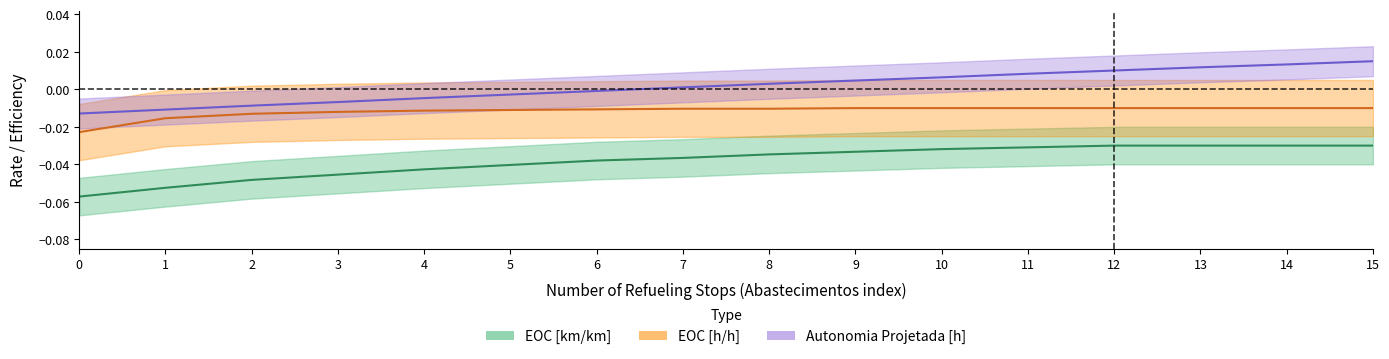

List the series in order of their peak value, highest first.

Autonomia Projetada [h], EOC [h/h], EOC [km/km]